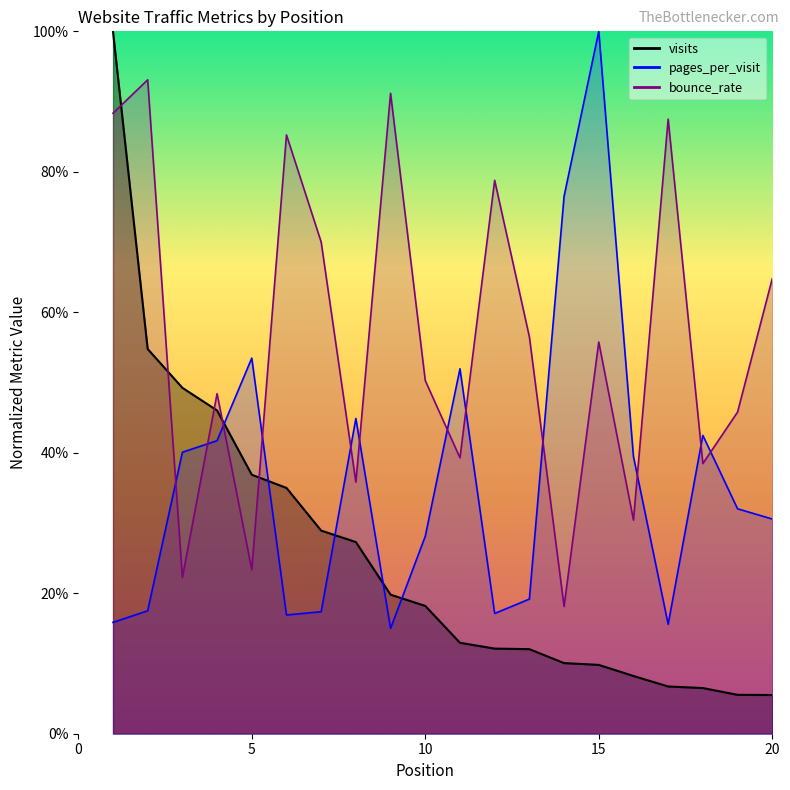

List the labels in order of visits value, largest first.

1, 2, 3, 4, 5, 6, 7, 8, 9, 10, 11, 12, 13, 14, 15, 16, 17, 18, 19, 20